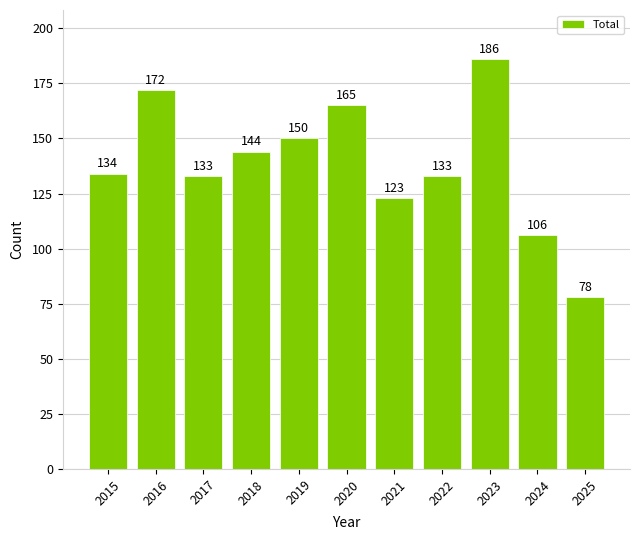

Which label corresponds to the smallest value in the chart?

2025